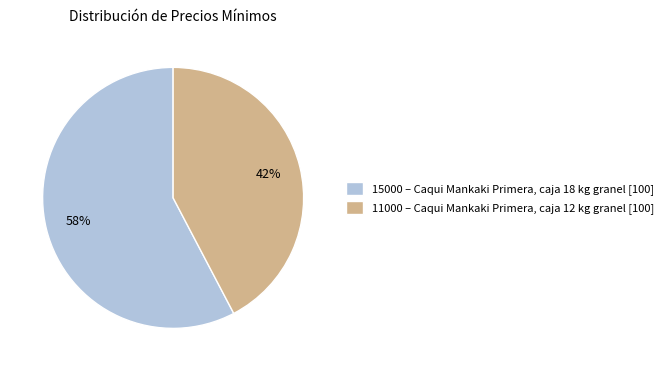

What percentage is the 11000 – Caqui Mankaki Primera, caja 12 kg granel [100] slice, to the nearest percent?

42%